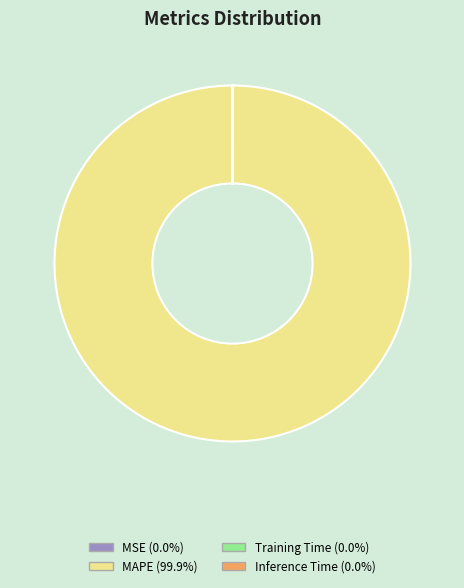

Is there any slice that represents more than half of the pie?

Yes